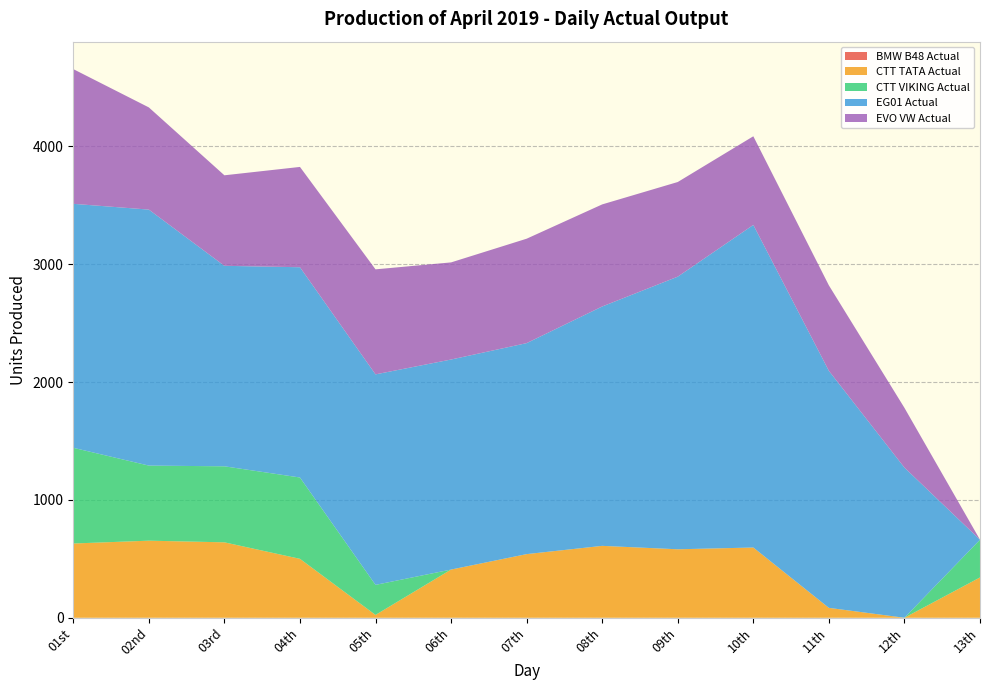

Reading left to right, what are all the values shown in this chart?

BMW B48 Actual: 01st=0	02nd=0	03rd=0	04th=0	05th=0	06th=0	07th=0	08th=0	09th=0	10th=0	11th=0	12th=0	13th=0
CTT TATA Actual: 01st=630	02nd=654	03rd=640	04th=500	05th=24	06th=409	07th=540	08th=610	09th=581	10th=596	11th=84	12th=0	13th=342
CTT VIKING Actual: 01st=812	02nd=637	03rd=645	04th=690	05th=255	06th=0	07th=0	08th=0	09th=0	10th=0	11th=0	12th=0	13th=320
EG01 Actual: 01st=2070	02nd=2172	03rd=1701	04th=1784	05th=1786	06th=1782	07th=1790	08th=2031	09th=2313	10th=2737	11th=2011	12th=1274	13th=0
EVO VW Actual: 01st=1143	02nd=867	03rd=768	04th=851	05th=891	06th=824	07th=886	08th=866	09th=803	10th=752	11th=725	12th=507	13th=0